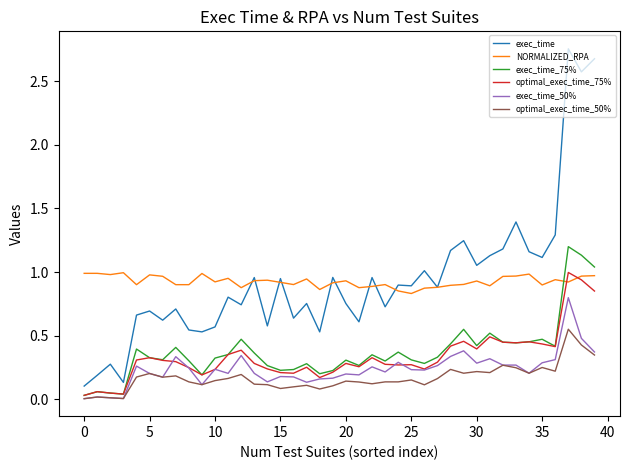

True or false: exec_time and optimal_exec_time_75% intersect in this chart.

False